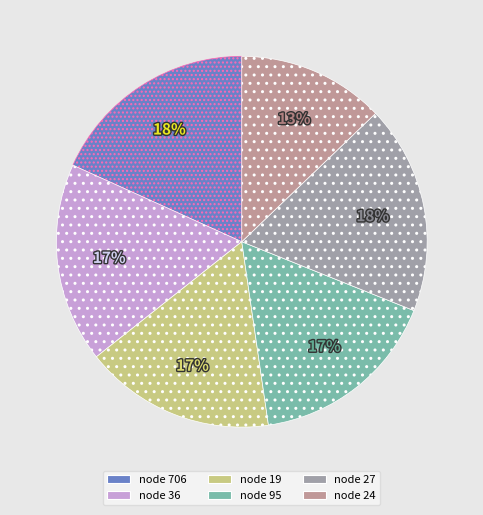

How many segments does this pie chart have?

6